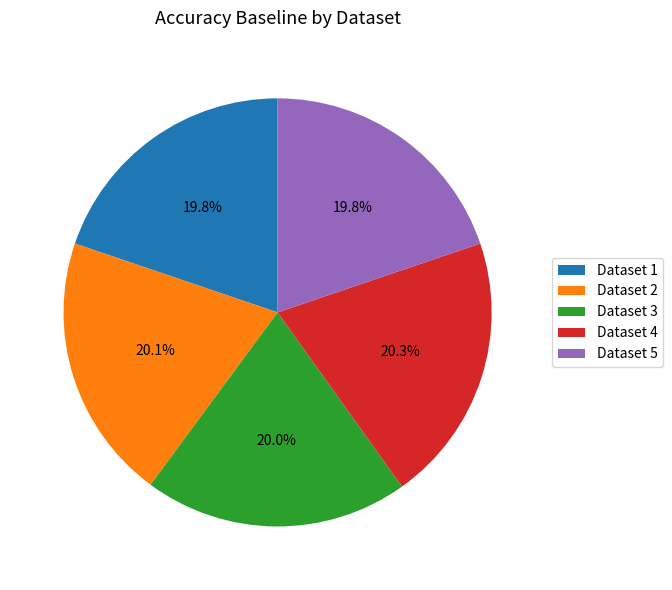

Is there any slice that represents more than half of the pie?

No